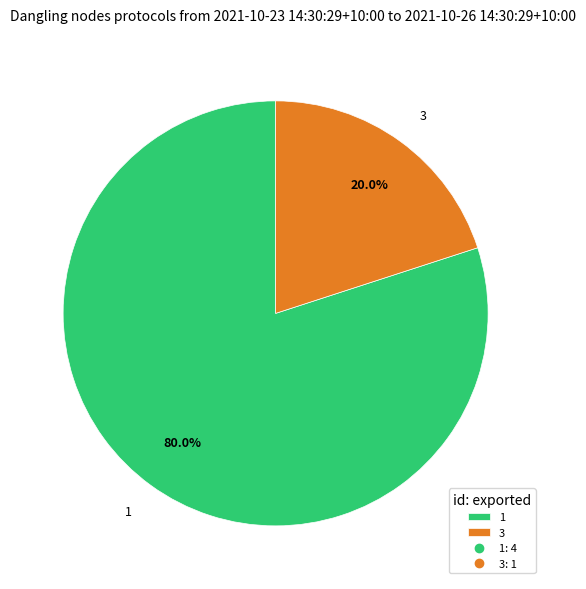

Which slice is the smallest?

3